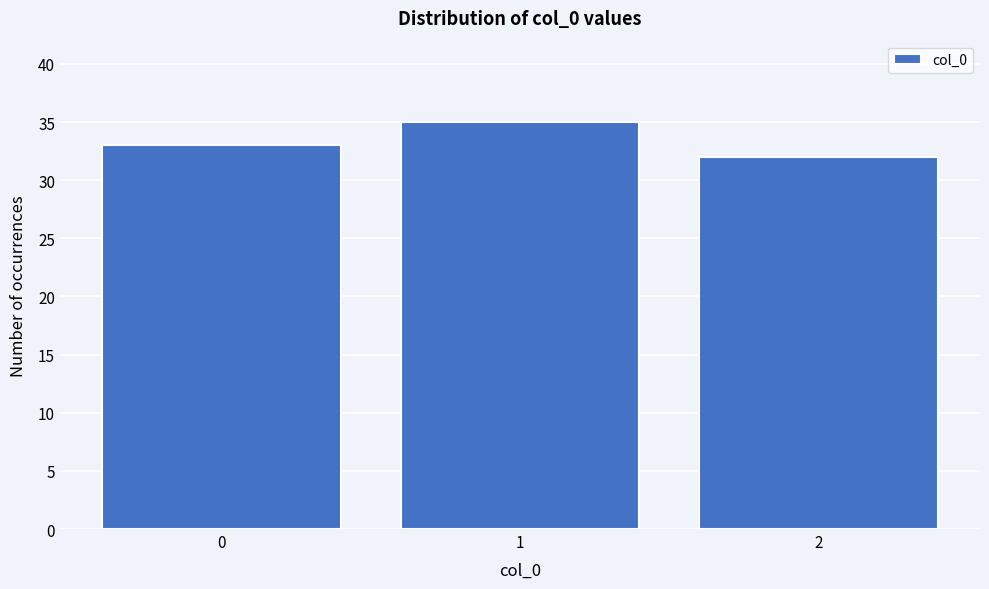

Reading left to right, list every bar in this chart as the range it spans on the x-axis followed by its height. The values are not printed on the chart, so give them approximately, as read against the axis.

-0.5 to 0.5: 33
0.5 to 1.5: 35
1.5 to 2.5: 32